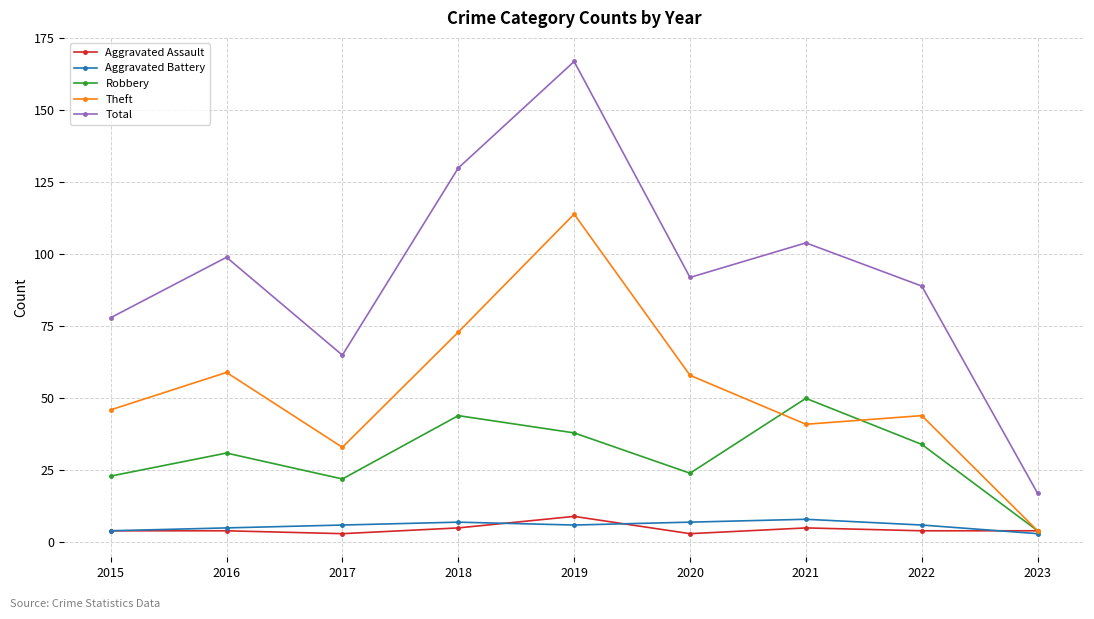

How many values in the Robbery series are below 31?

4